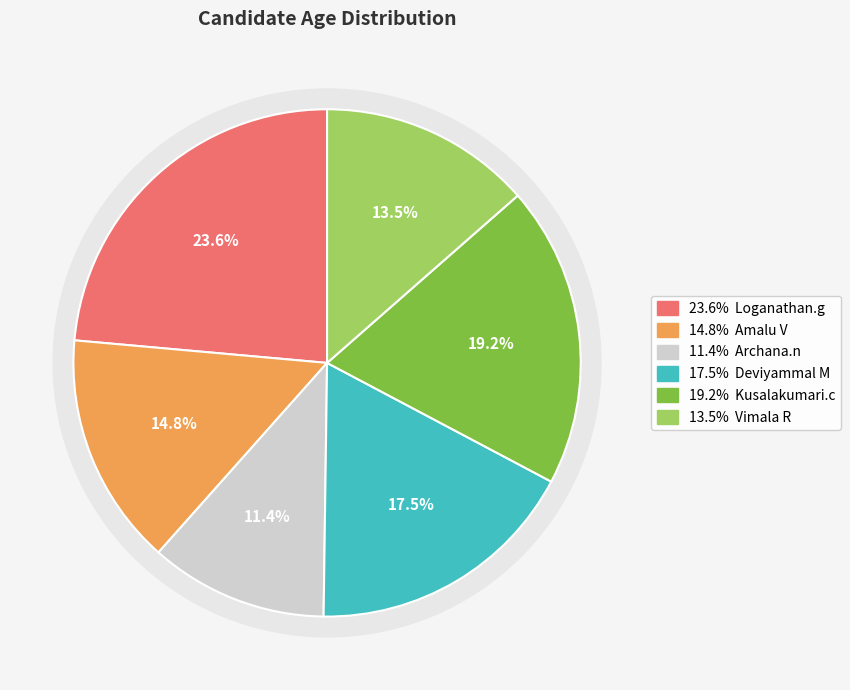

To the nearest percent, what is the difference between the largest and smallest slice percentages?

12%